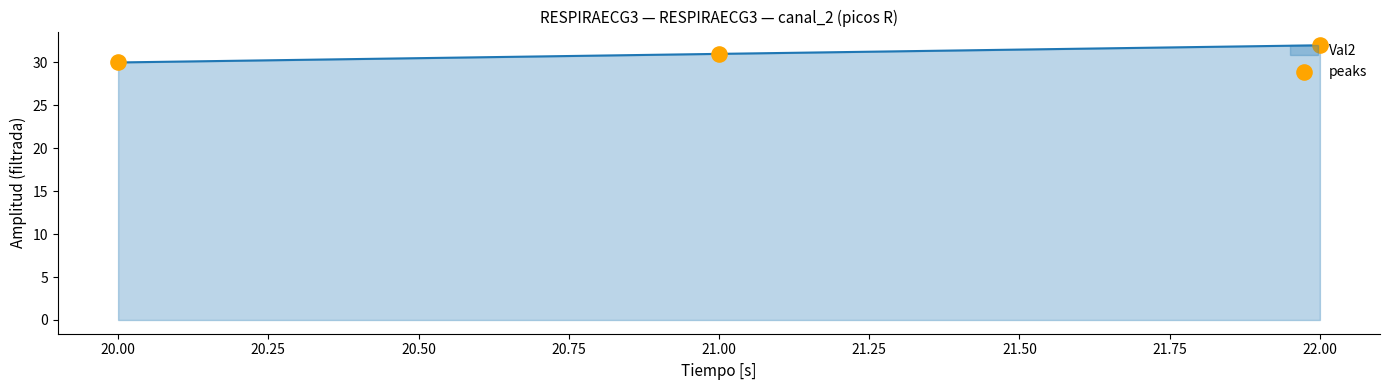

What is the change in value from 20.00 to 22.00?

+2